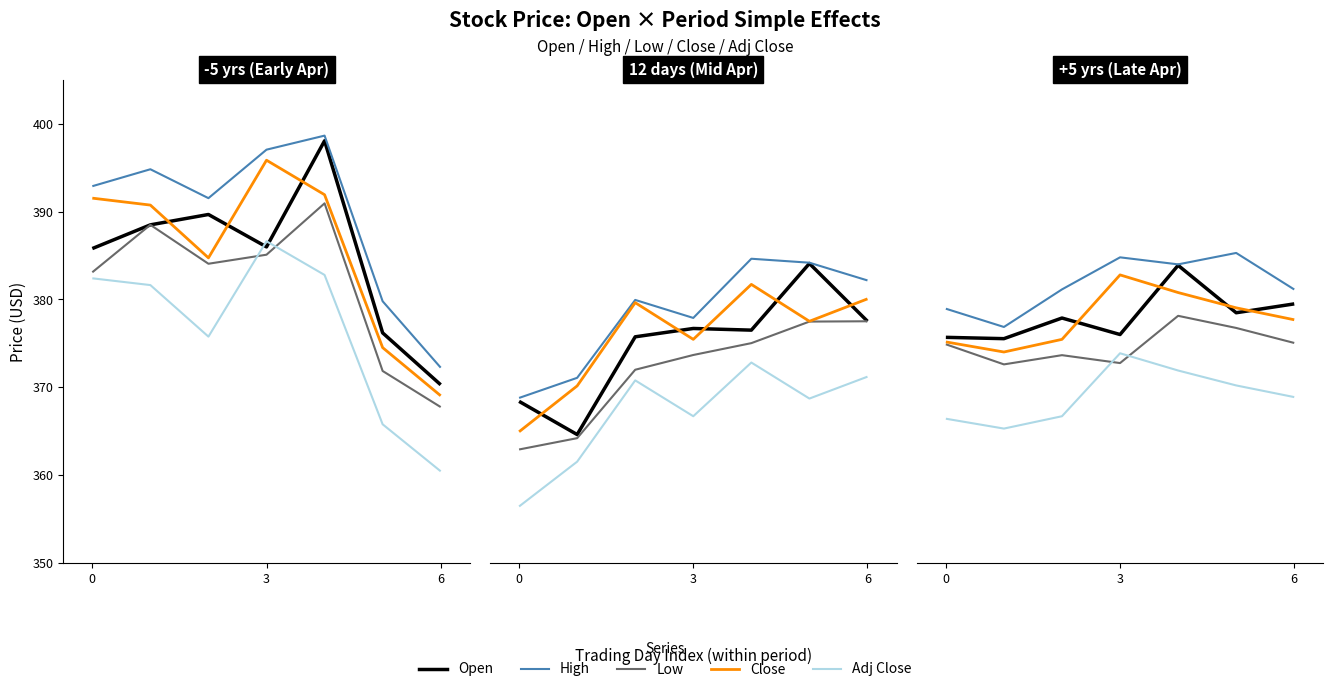

What is the difference between the second highest and second lowest values in the Close series?

17.4